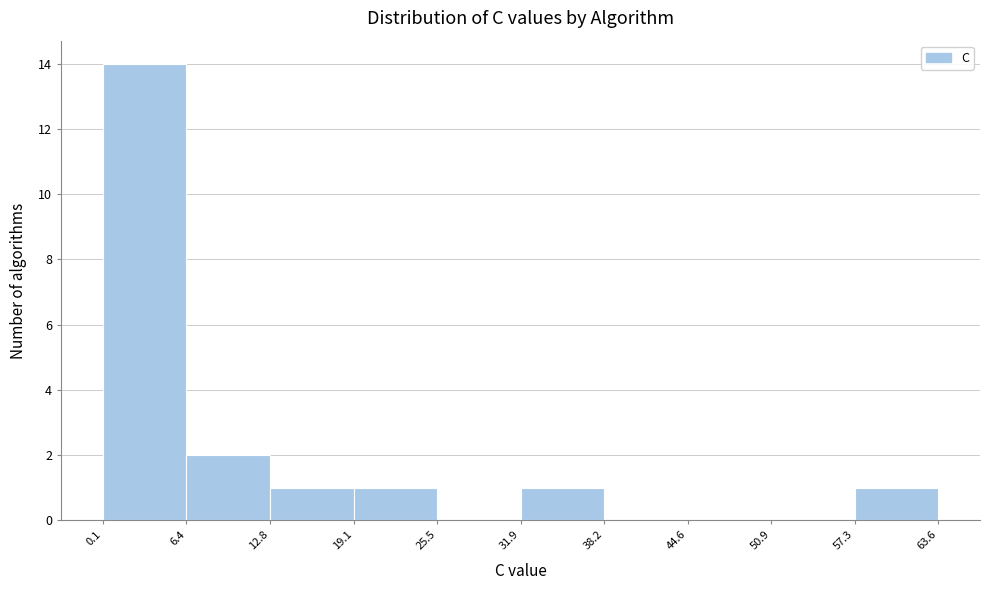

Reading left to right, list every bar in this chart as the range it spans on the x-axis followed by its height. The values are not printed on the chart, so give them approximately, as read against the axis.

0.1 to 6.4: 14
6.4 to 12.8: 2
12.8 to 19.1: 1
19.1 to 25.5: 1
25.5 to 31.9: 0
31.9 to 38.2: 1
38.2 to 44.6: 0
44.6 to 50.9: 0
50.9 to 57.3: 0
57.3 to 63.6: 1